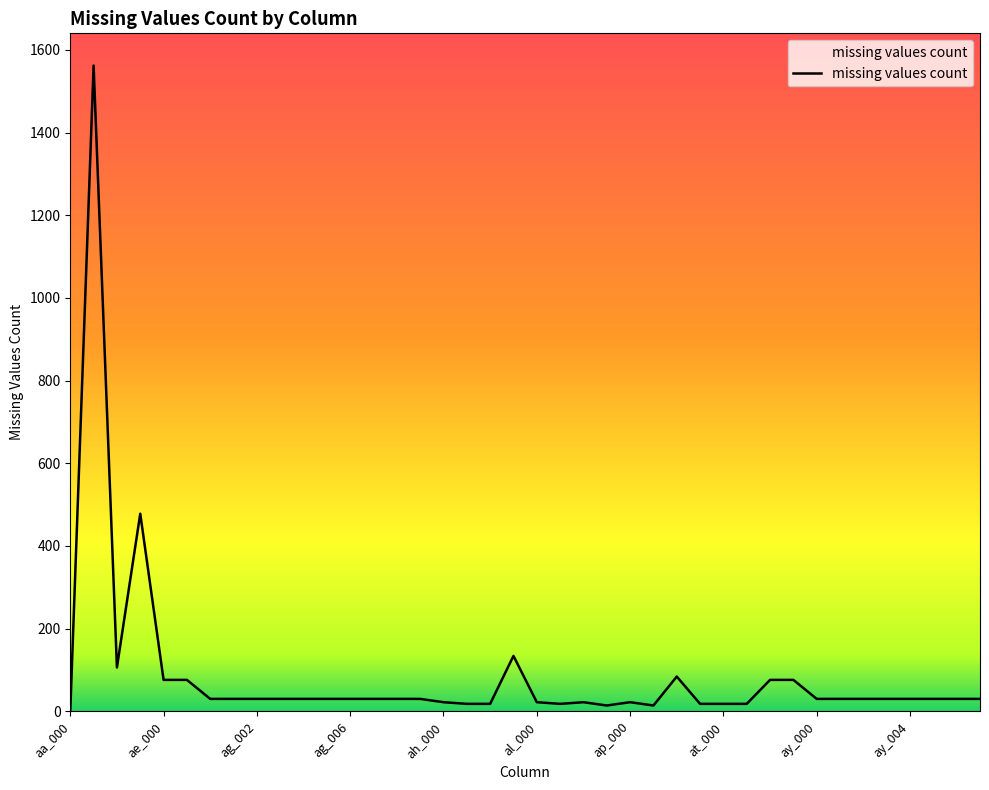

What is the greatest value displayed?

1562